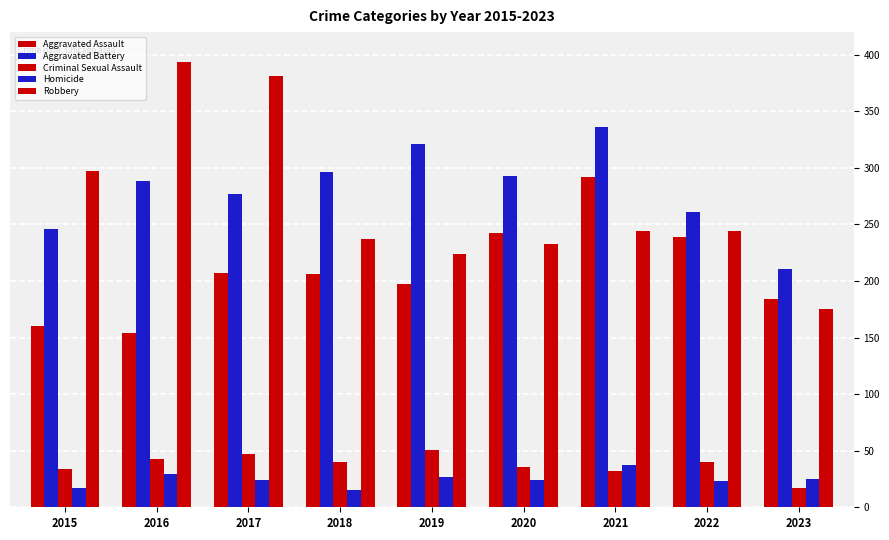

What is the difference between the Criminal Sexual Assault values at 2018 and 2017?

7